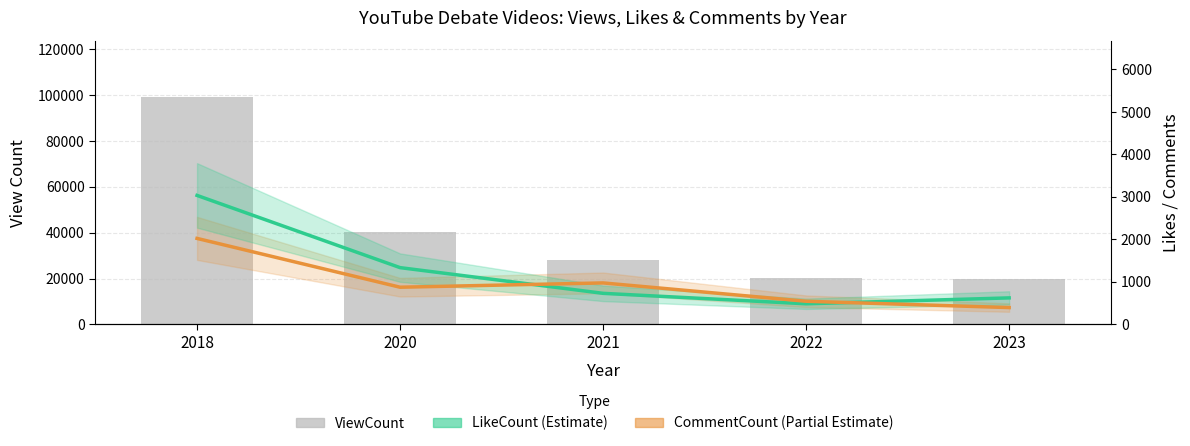

Which category has the highest value in the LikeCount (Estimate) series?

2018